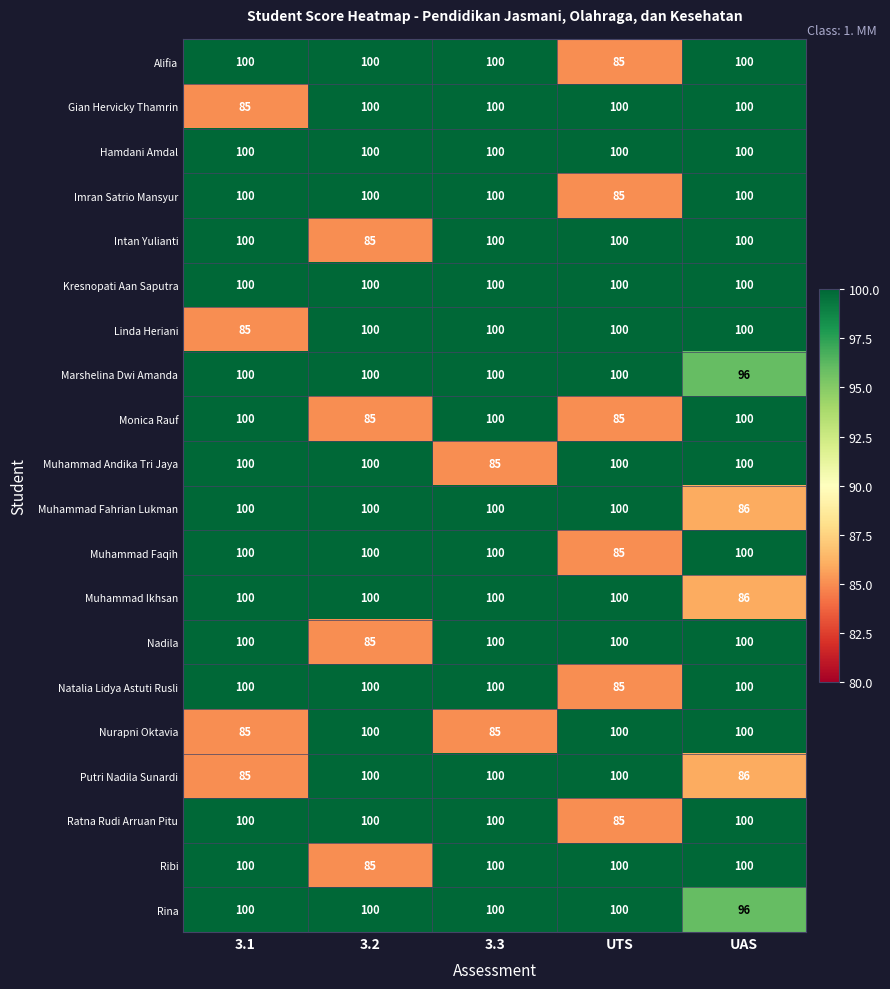

What is the minimum value shown in the chart?

85